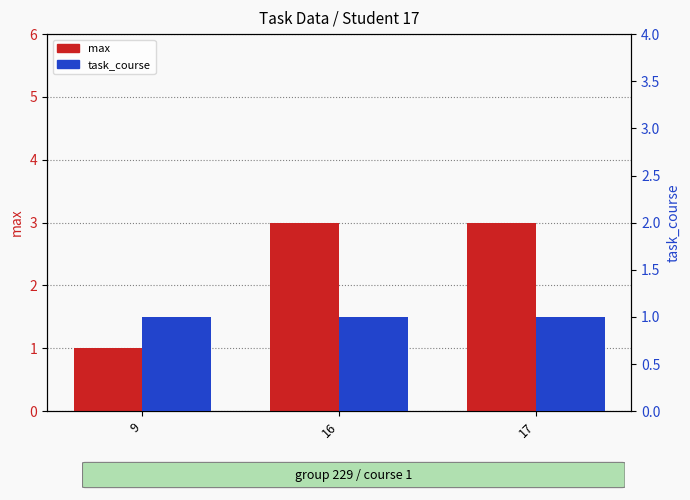

Reading right to left, transcribe all the data shown in this chart.

max: 3	3	1
task_course: 1	1	1